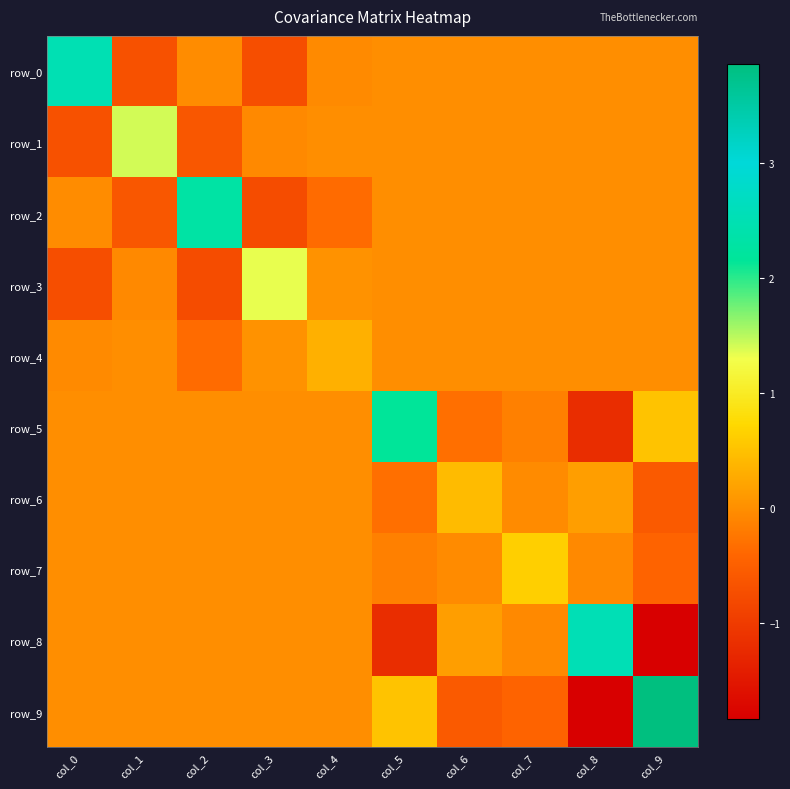

What is the lowest value of the row_7 series?

-0.4